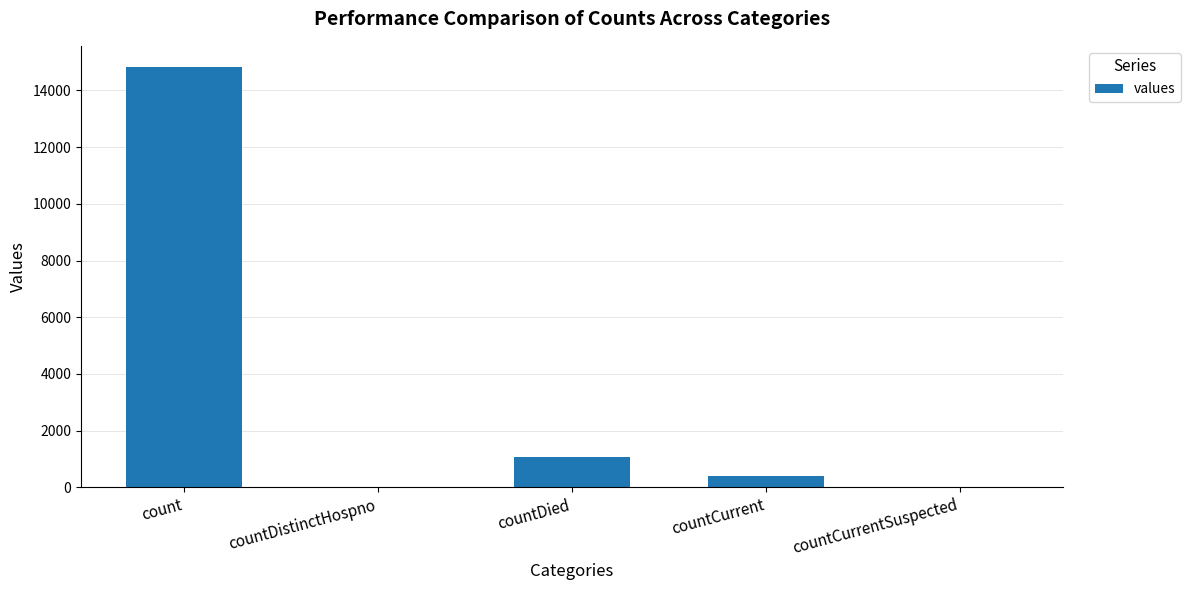

What is the sum of the values at countDied and countCurrent?

1437